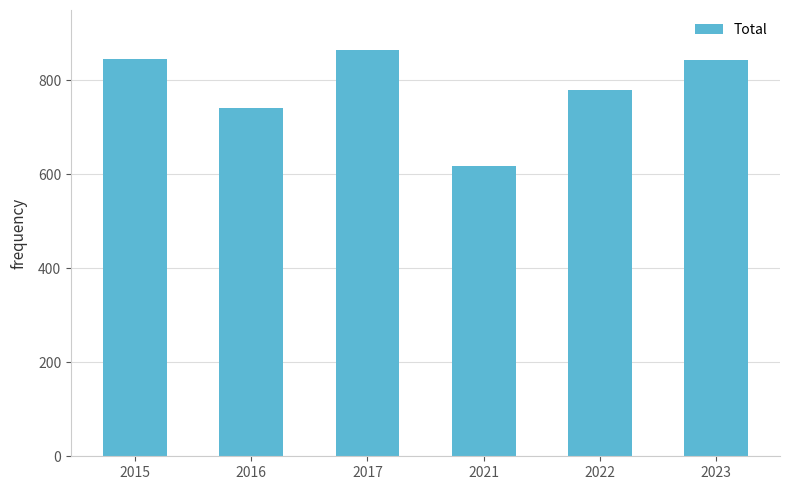

What value does the data have at 2016?

741